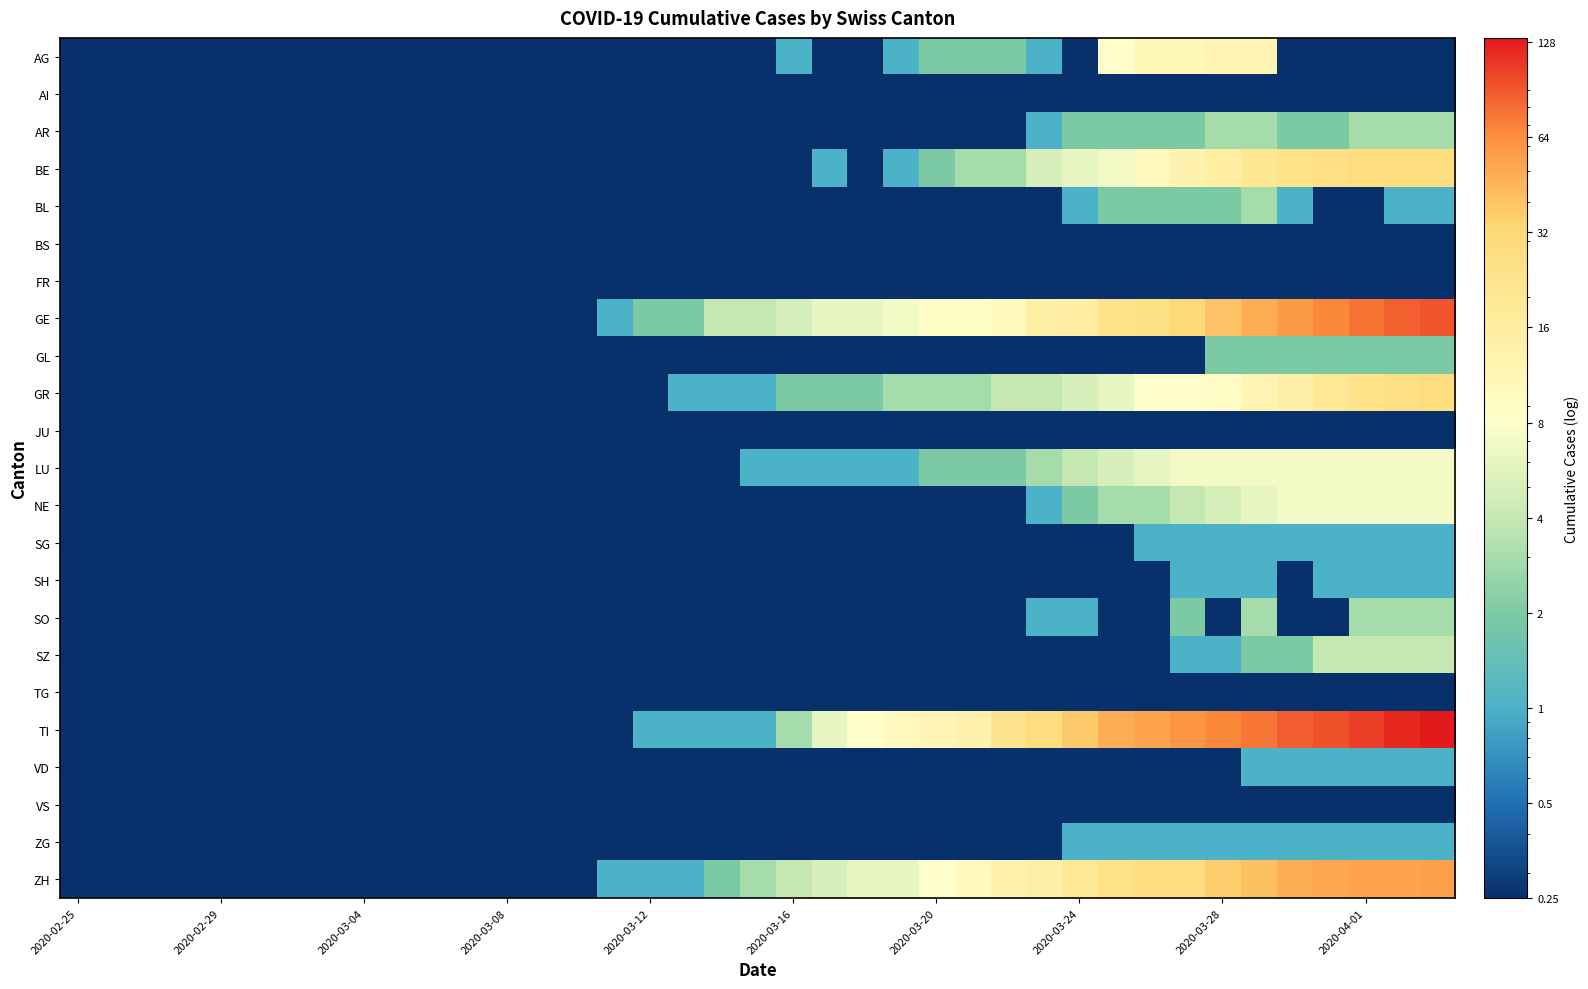

At how many categories does at least one series exceed 16?

13